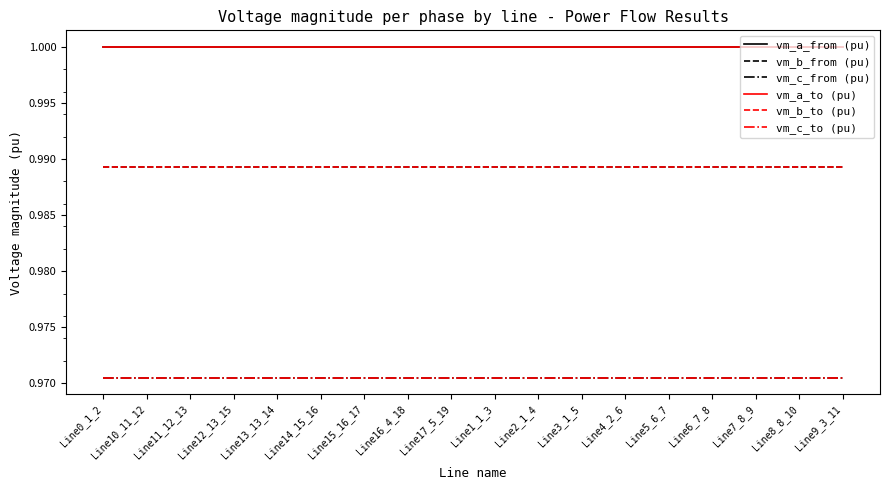

What is the total value across all series at Line3_1_5?

5.9